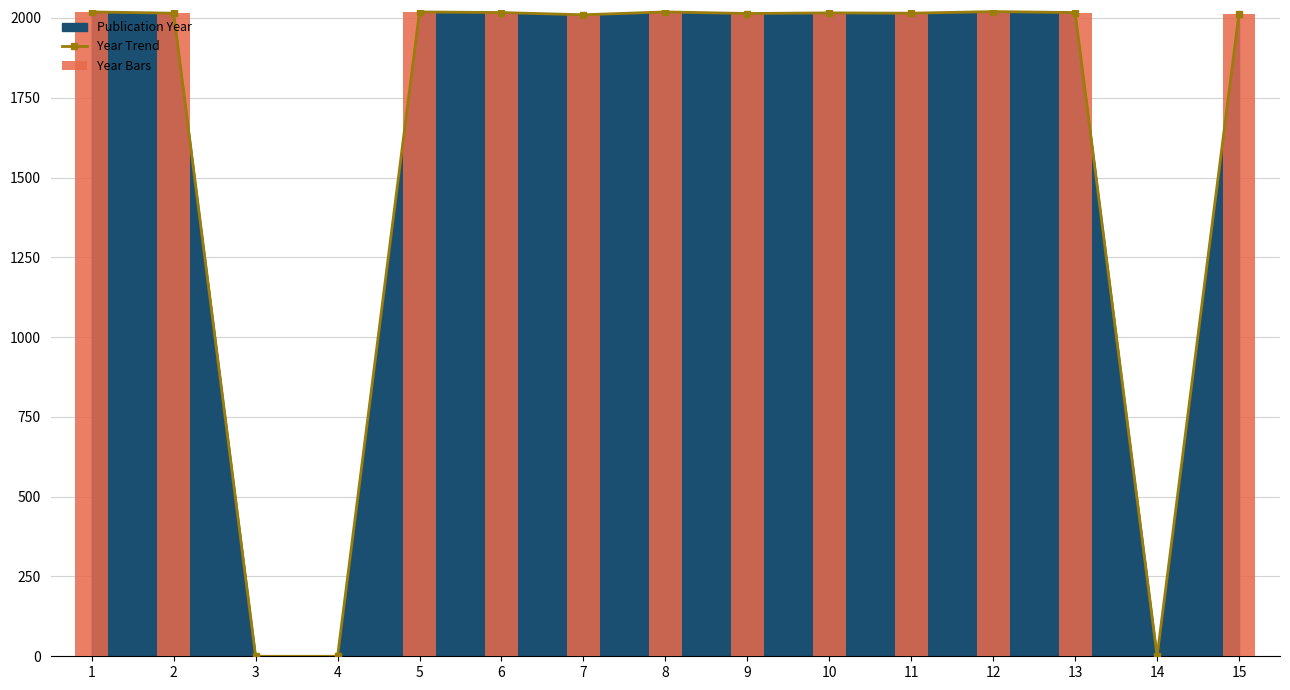

Which label corresponds to the largest value in the chart?

12